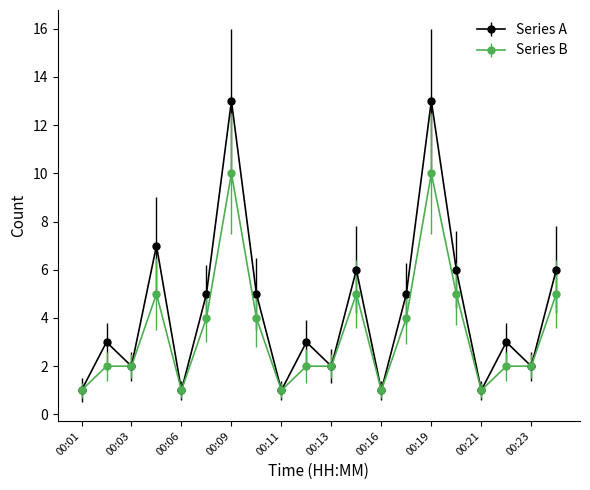

Rank the series by their average value, from highest to lowest.

Series A, Series B